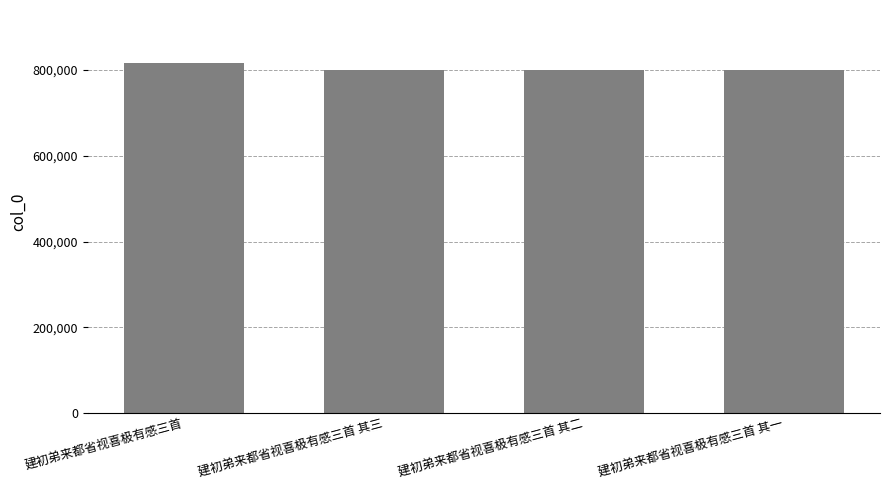

Read the value at 建初弟来都省视喜极有感三首 其一, to the nearest 10.

800430